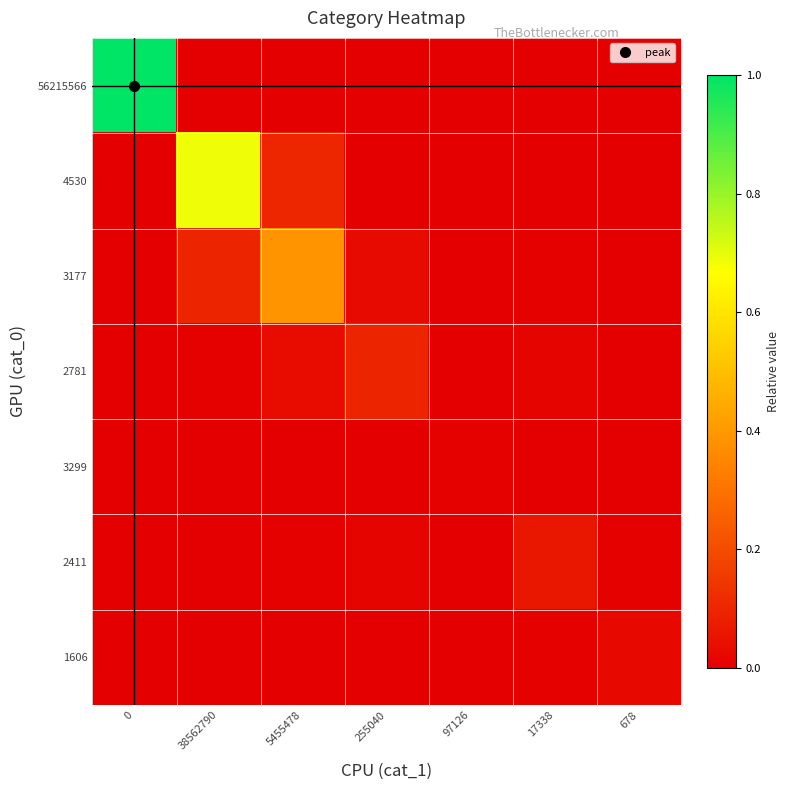

Count the number of data series in this chart.

7